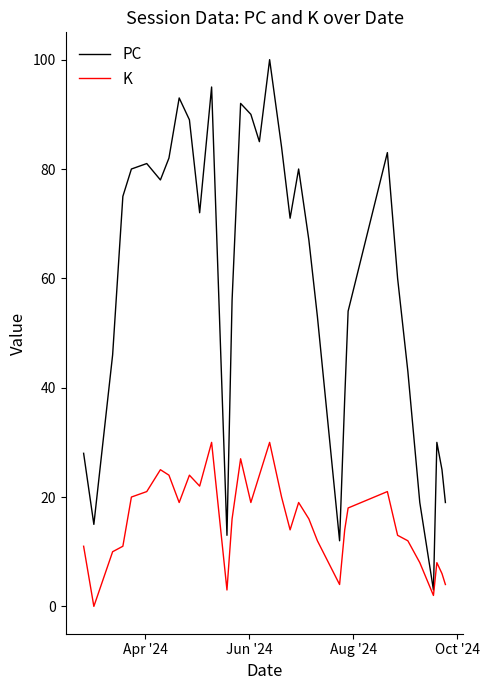

What is the average value of the PC series?

59